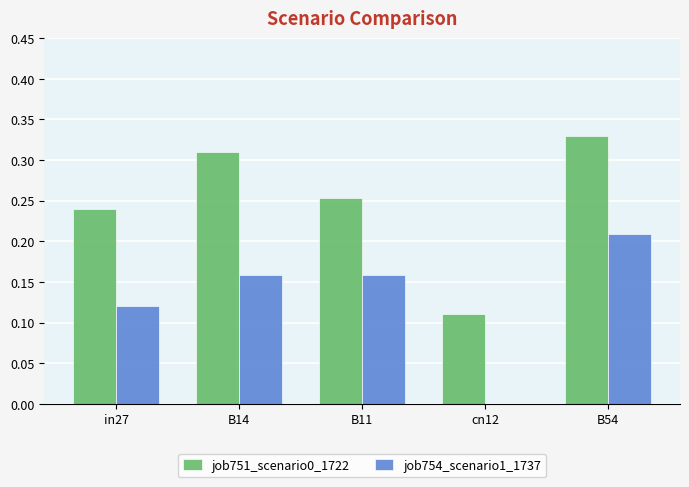

The job754_scenario1_1737 series shows -0.1 at cn12. True or false?

False